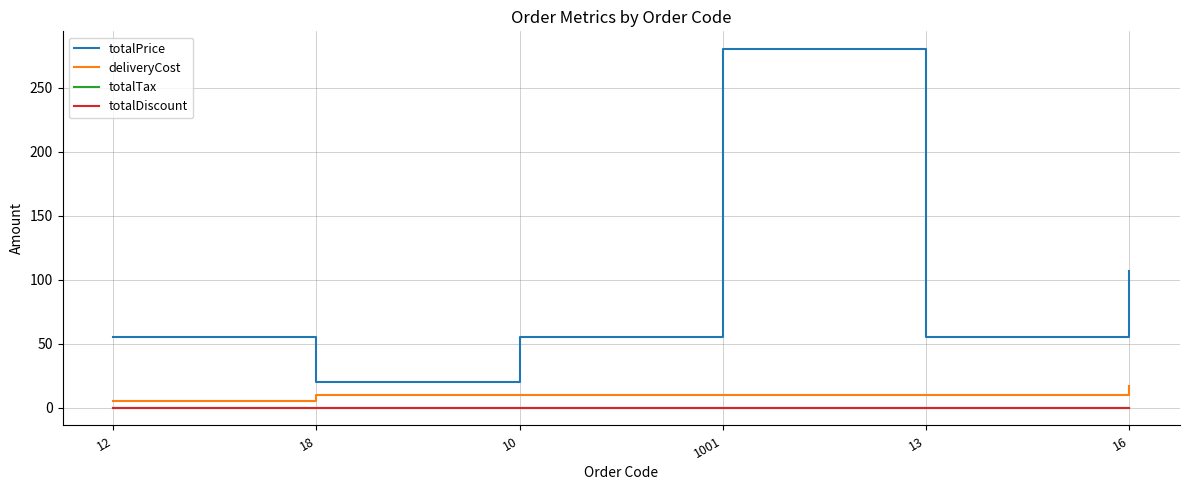

At which category does totalPrice reach its first local peak?

1001